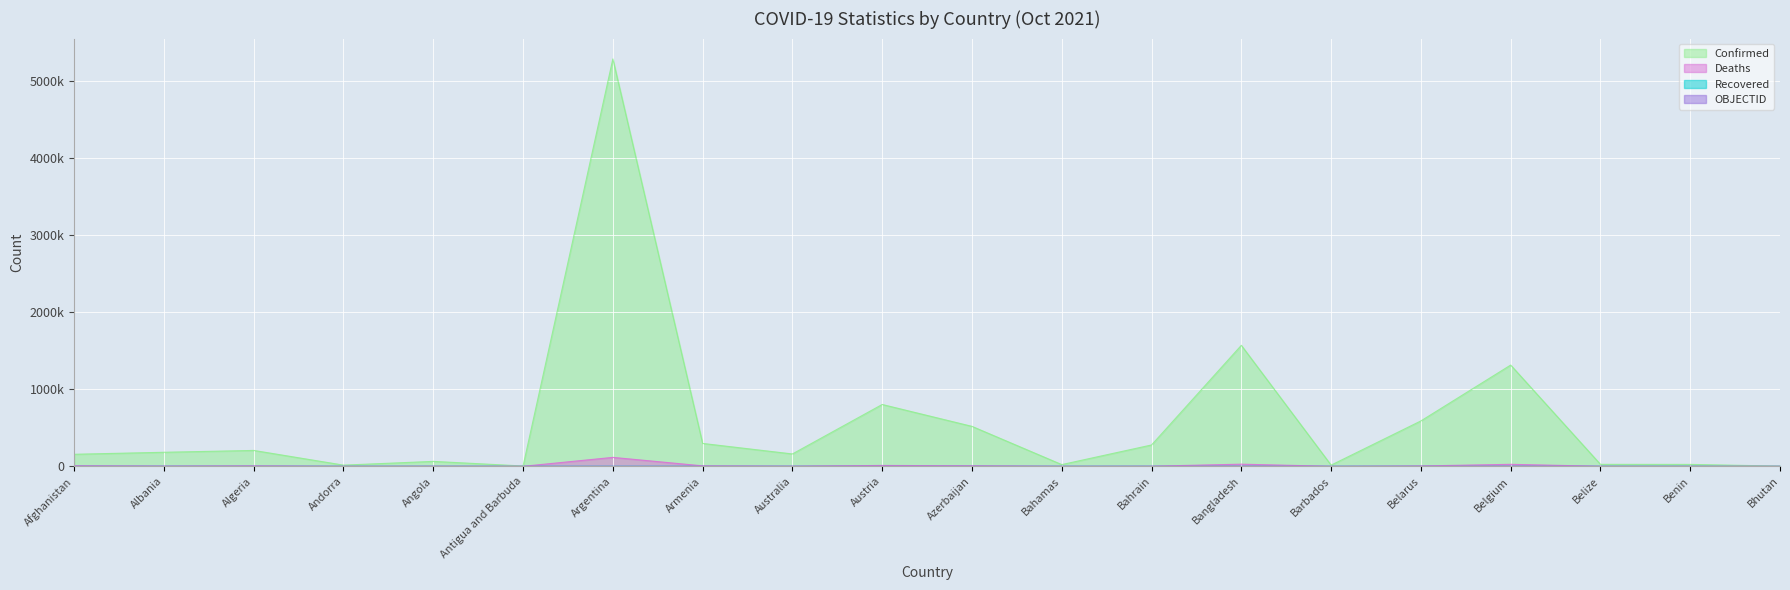

What position from the right is Bahamas?

9